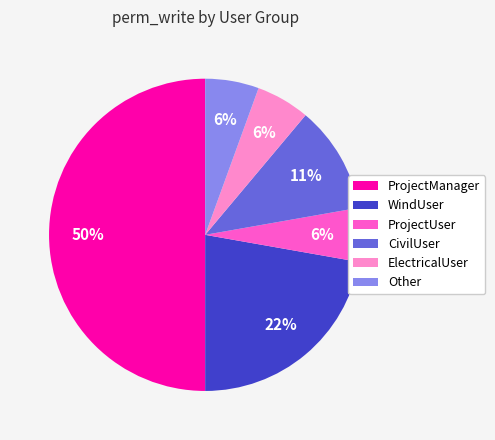

Combined, do ProjectManager and CivilUser account for over 50%?

Yes